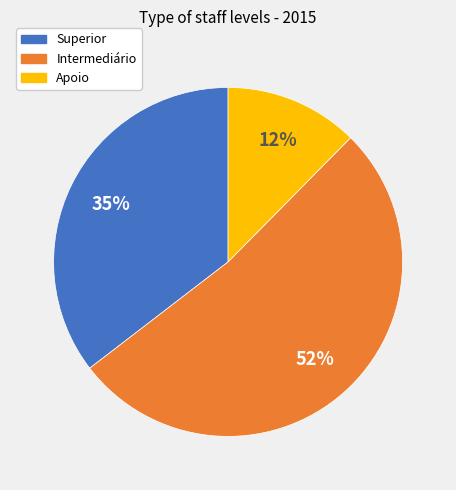

How many slices are in this pie chart?

3